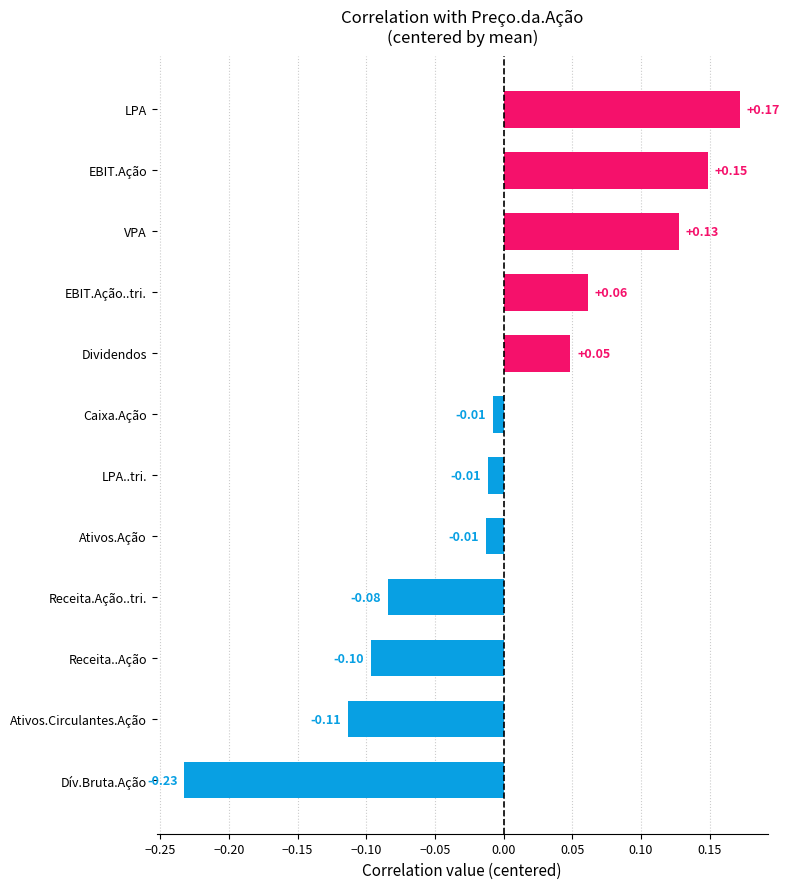

What is the difference between the maximum and minimum values?

0.4